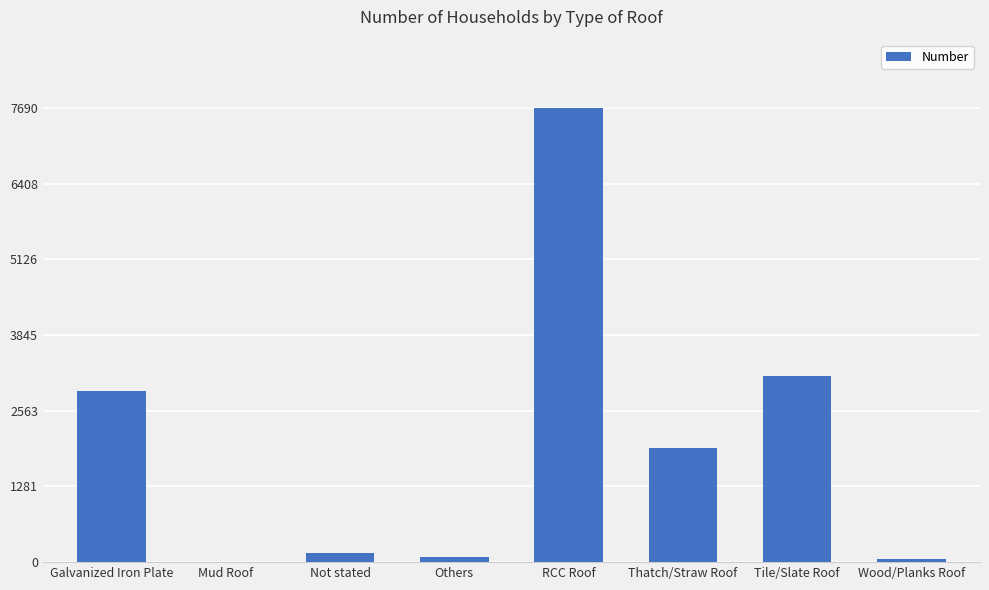

Which has a higher value, RCC Roof or Wood/Planks Roof?

RCC Roof